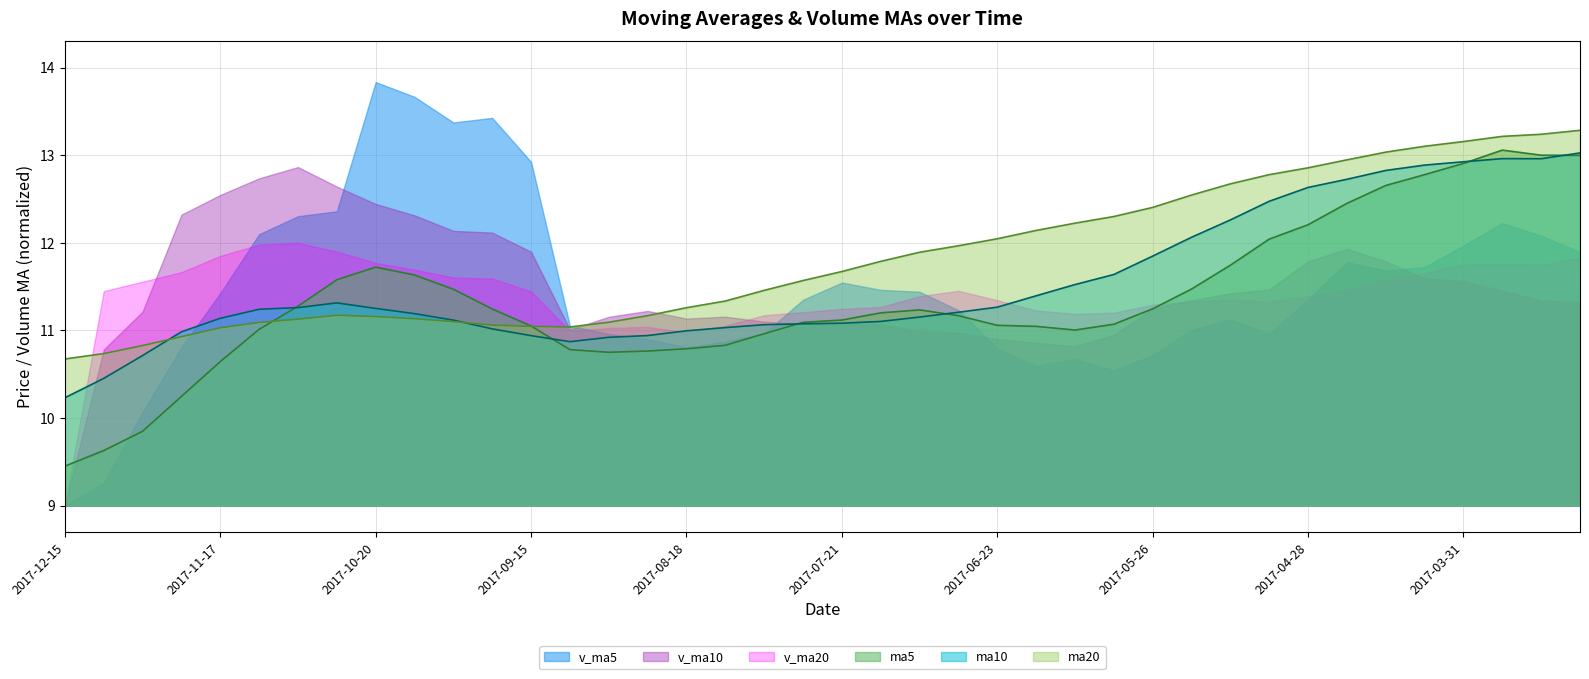

How many intersections are there between ma5 and ma10?

6